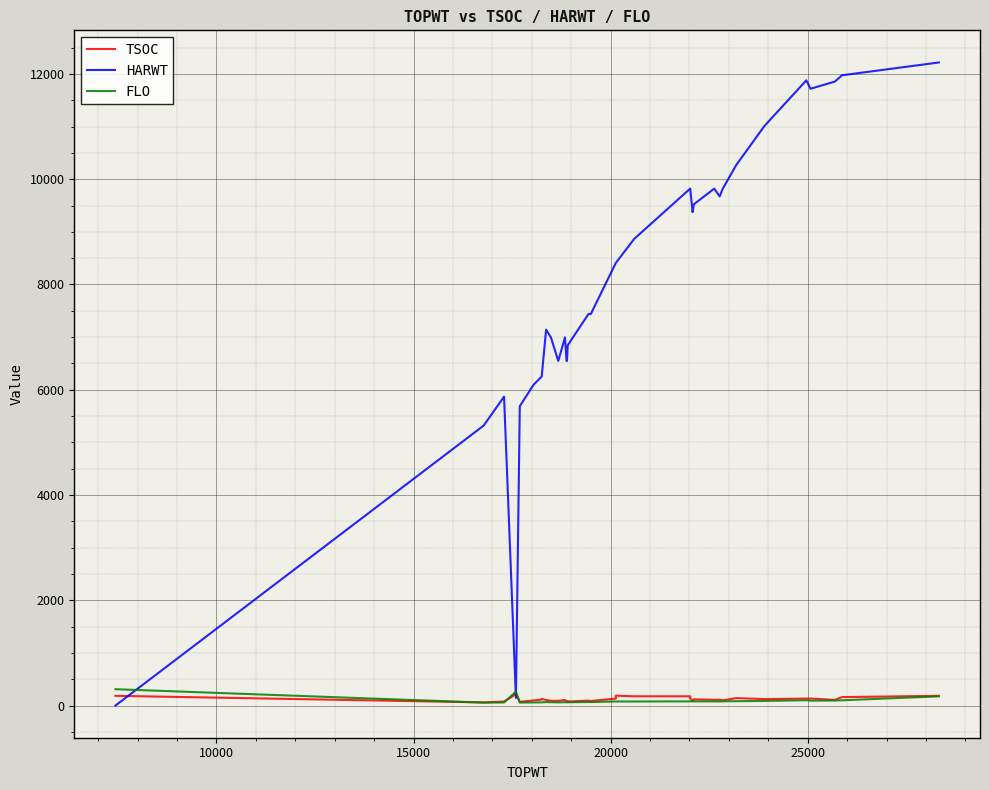

Which series has the largest range (max minus min)?

HARWT